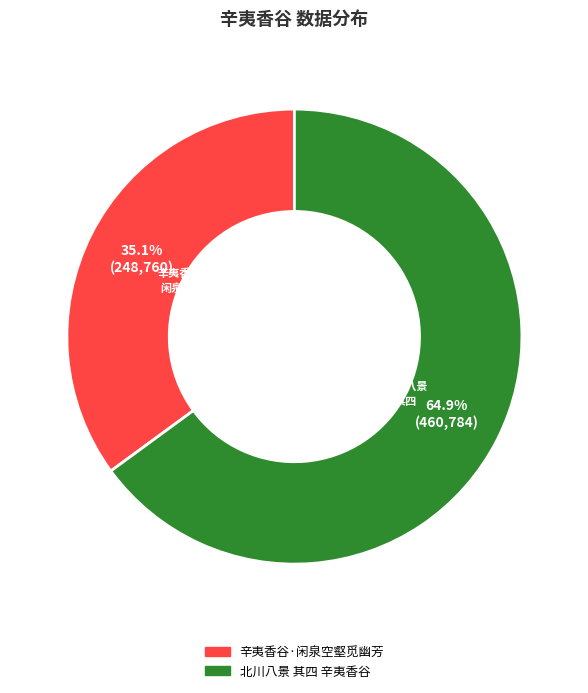

Count the number of slices in the pie.

2